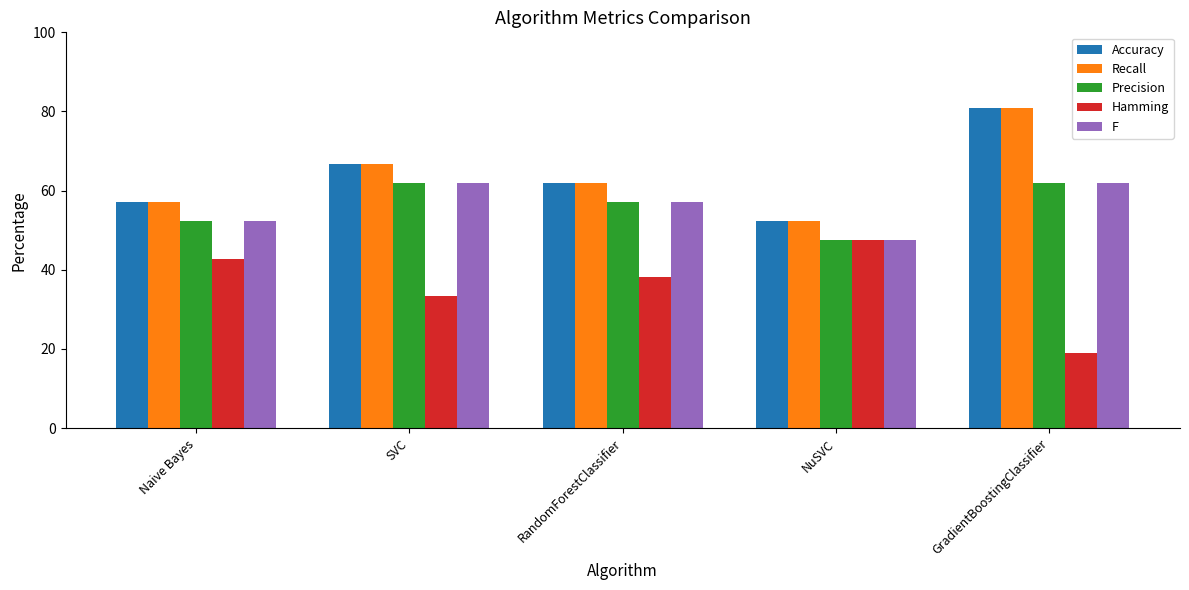

At which category is the sum across all series the highest?

GradientBoostingClassifier